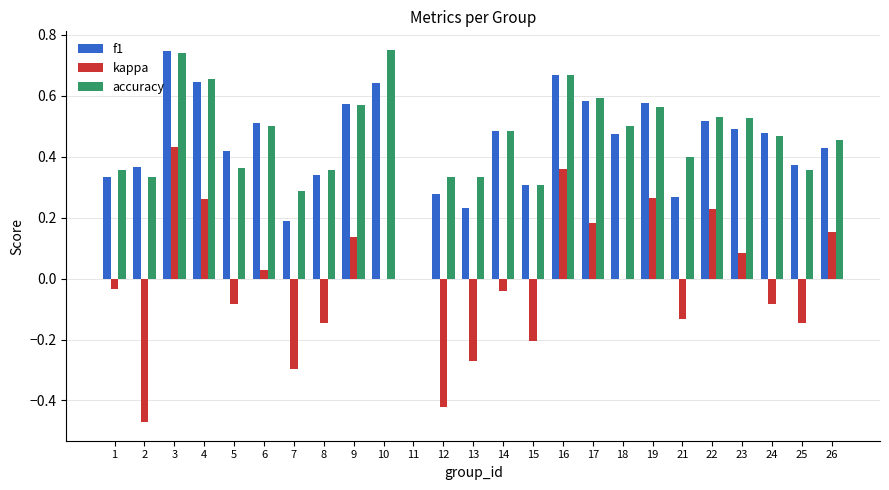

At which category is the sum across all series the highest?

3